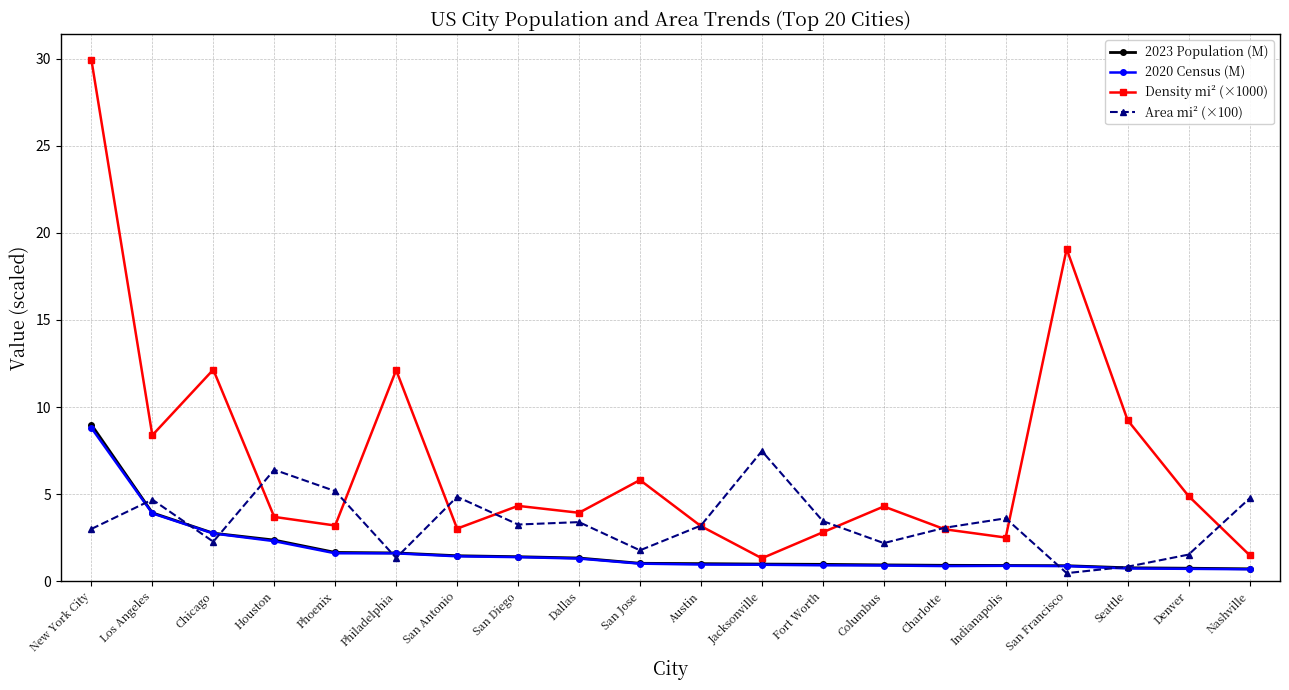

What is the smallest value displayed?

0.5